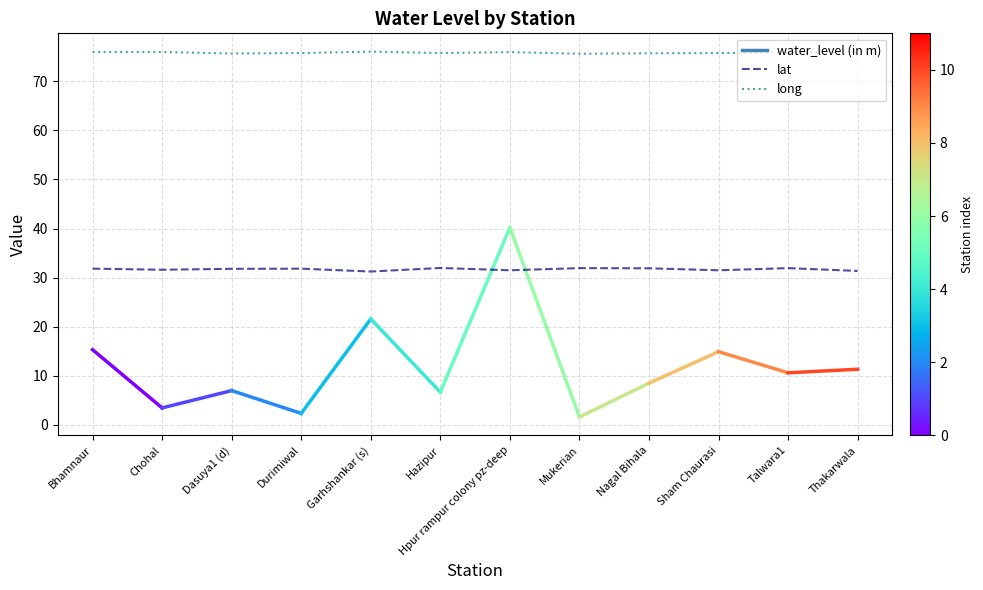

What is the difference between the highest and lowest values at Nagal Bihala?

43.8